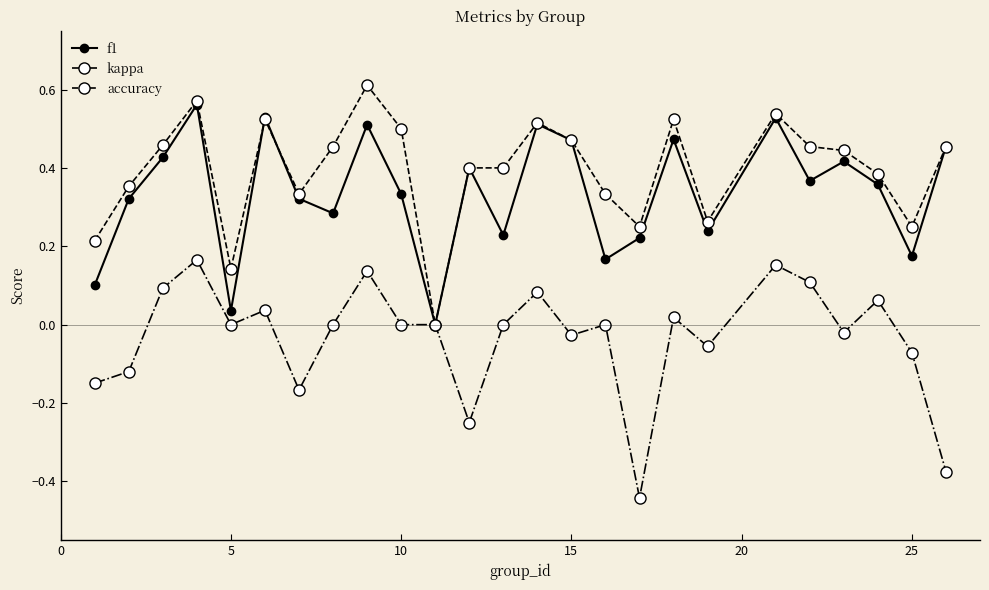

Which series has the largest total across all categories?

accuracy